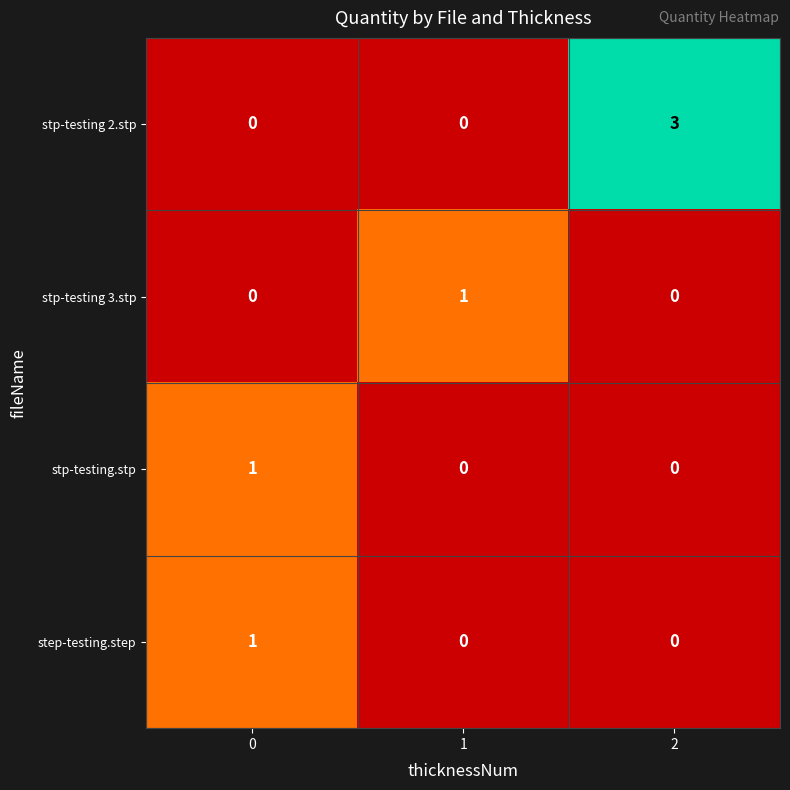

Reading left to right, transcribe all the data shown in this chart.

stp-testing 2.stp: 0	0	3
stp-testing 3.stp: 0	1	0
stp-testing.stp: 1	0	0
step-testing.step: 1	0	0